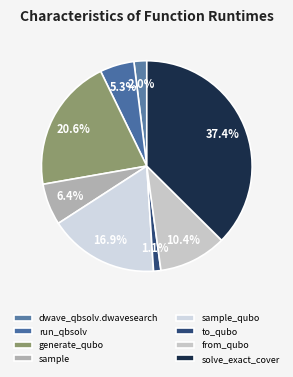

Which has a higher value, to_qubo or sample?

sample